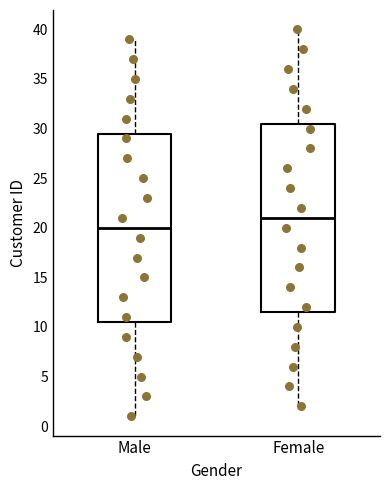

Where does the median line of the box for Female sit on the y-axis? The values are not printed on the chart, so give them approximately, as read against the axis.

21.0